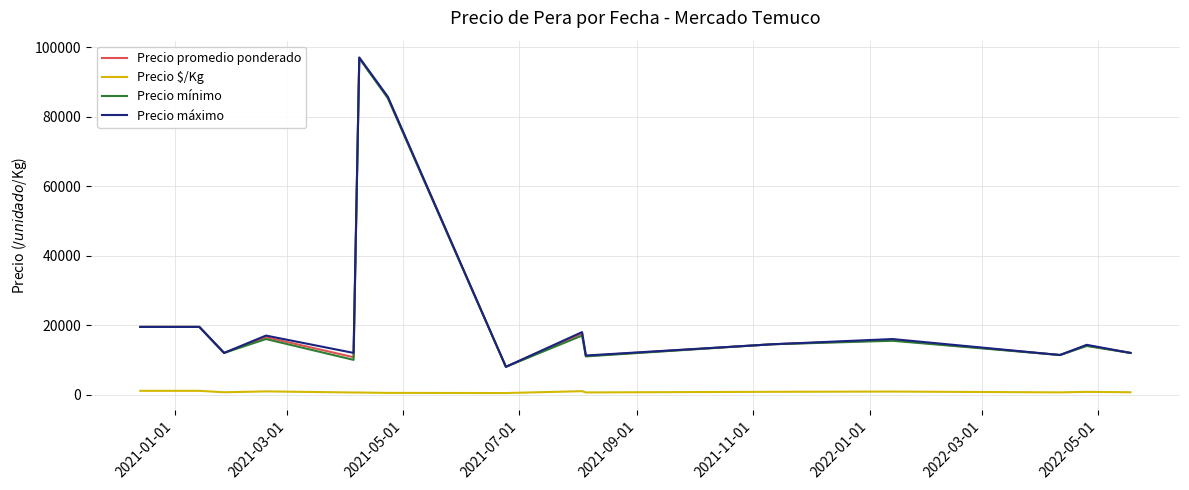

True or false: Precio $/Kg and Precio mínimo intersect in this chart.

False